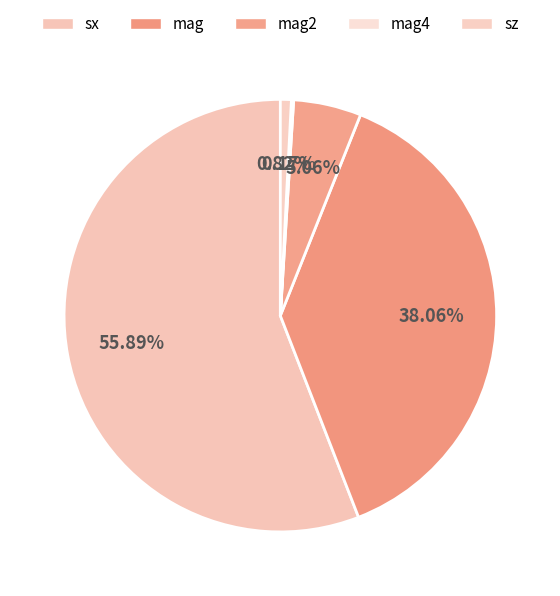

Combined, what portion of the pie is mag and sx?

94.0%